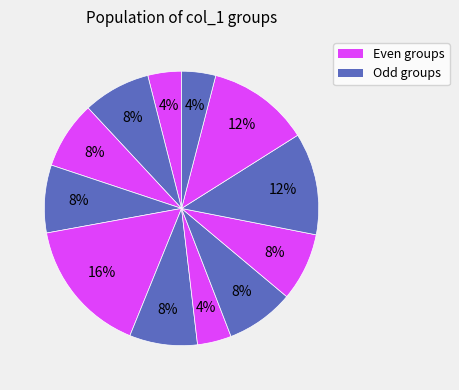

Count the number of slices in the pie.

12